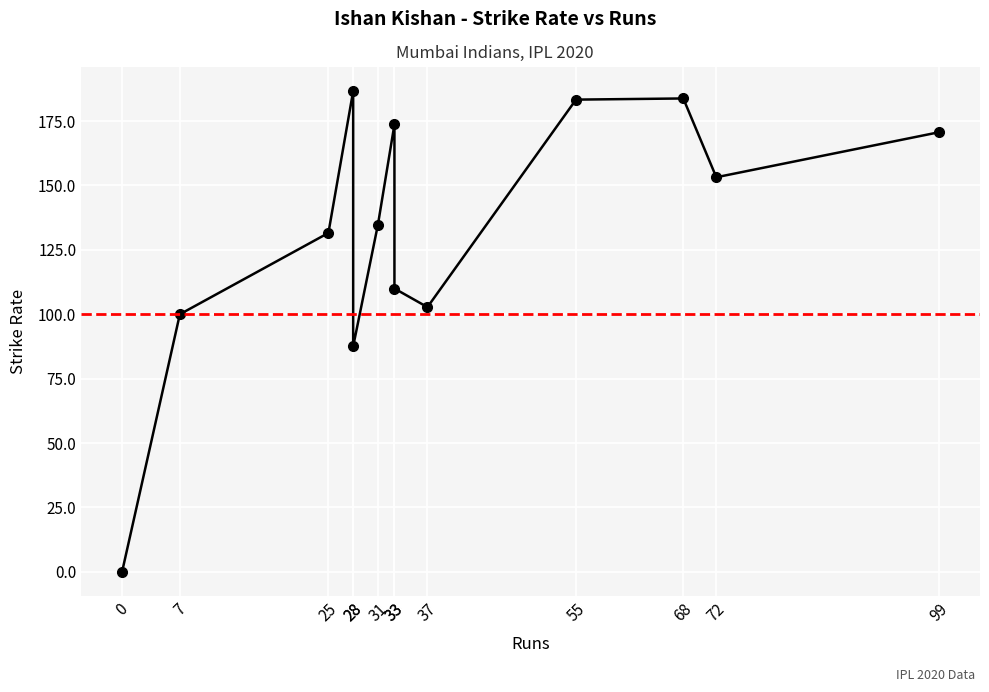

What is the value of the 8th point from the left?

173.7